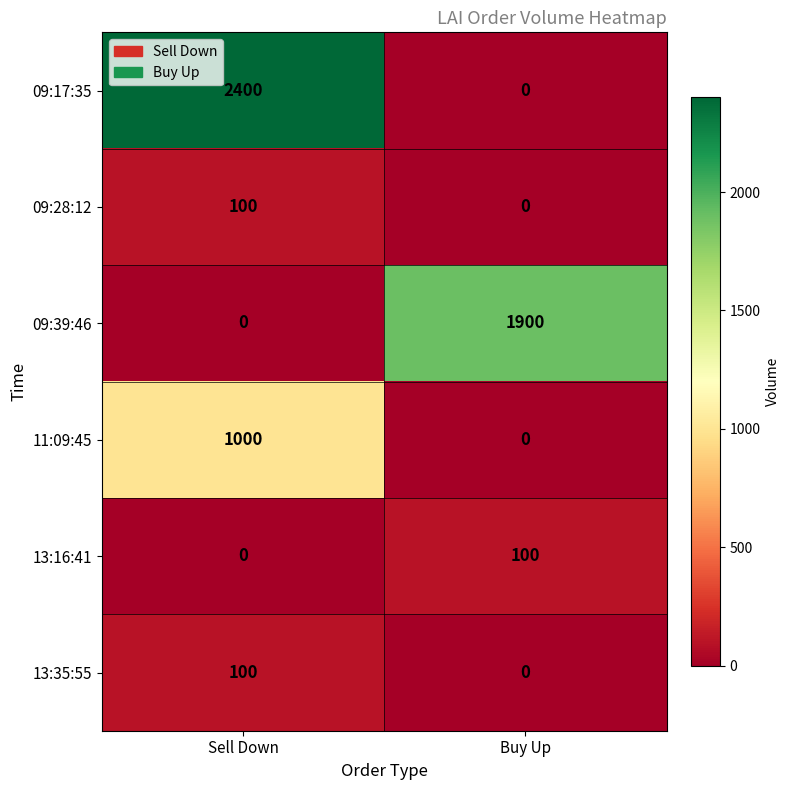

Is it true that 13:16:41 equals 50 at Sell Down?

False